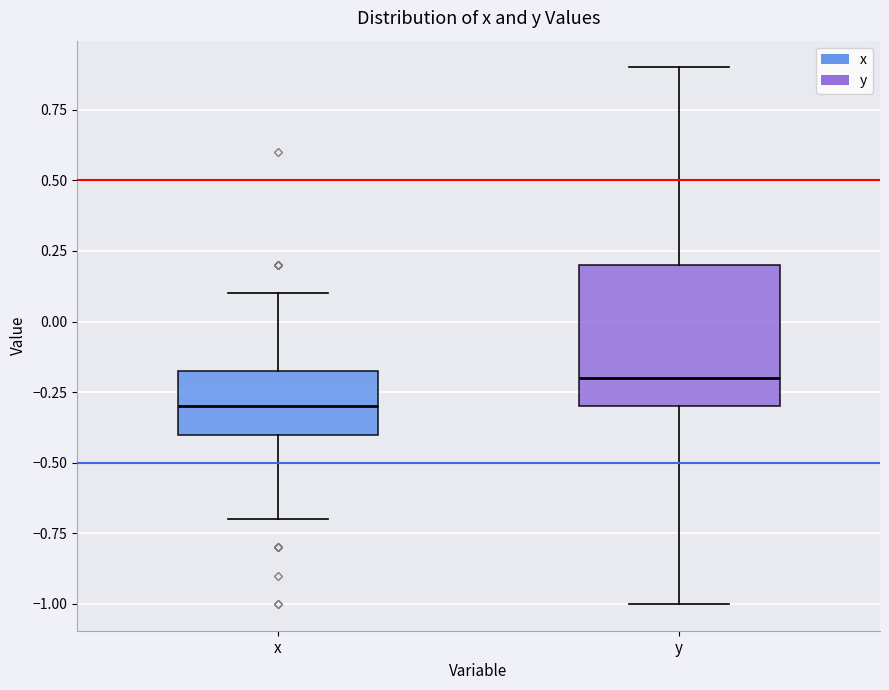

Reading left to right, transcribe this box plot: for each box, give where its median line is, the range the box spans, and where its two whiskers end, as read against the y-axis. The values are not printed on the chart, so give them approximately, as read against the axis.

x: median -0.30, box -0.40 to -0.15, whiskers -0.70 to 0.10
y: median -0.20, box -0.30 to 0.20, whiskers -1.00 to 0.90